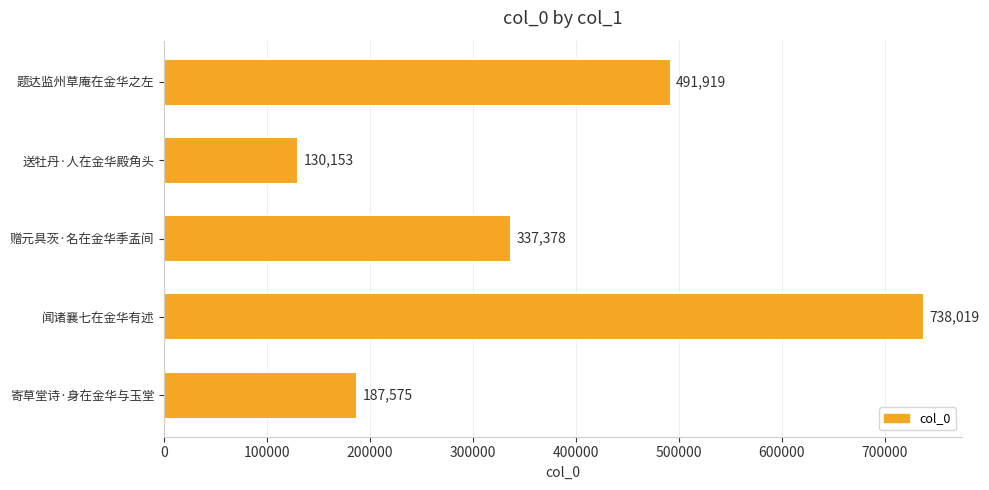

Rank the categories by value from highest to lowest.

闻诸襄七在金华有述, 题达监州草庵在金华之左, 赠元具茨·名在金华季孟间, 寄草堂诗·身在金华与玉堂, 送牡丹·人在金华殿角头